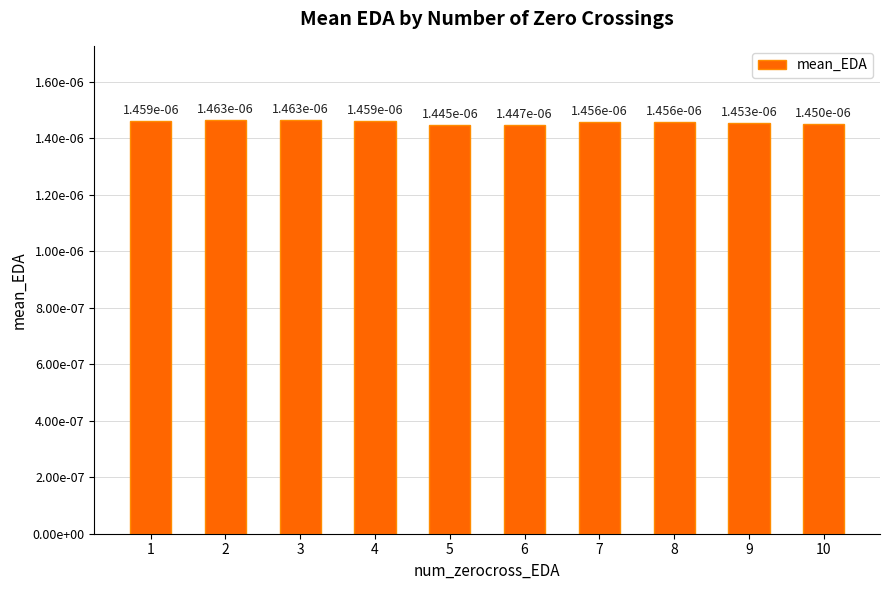

The value at 10 is 0.0. True or false?

True